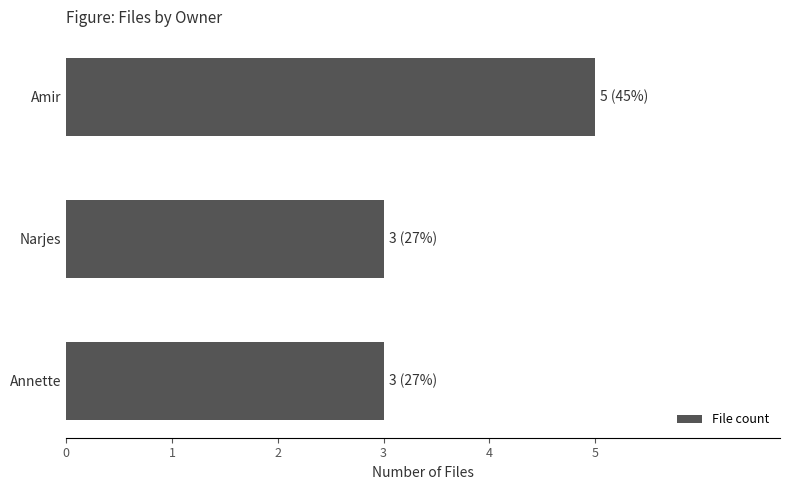

The value at Narjes is 4. True or false?

False